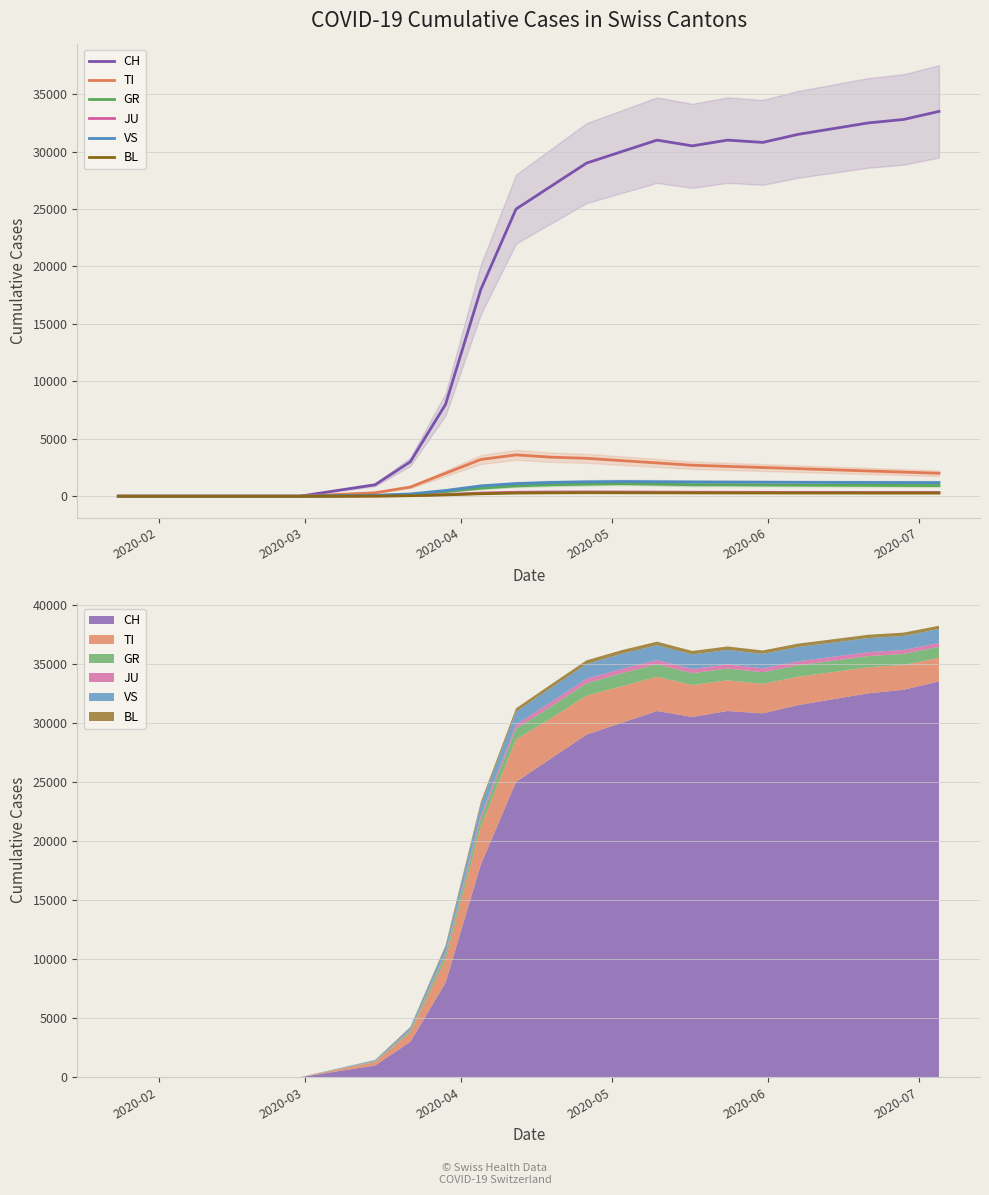

What is the difference between the second highest and minimum values in the TI series?

3400